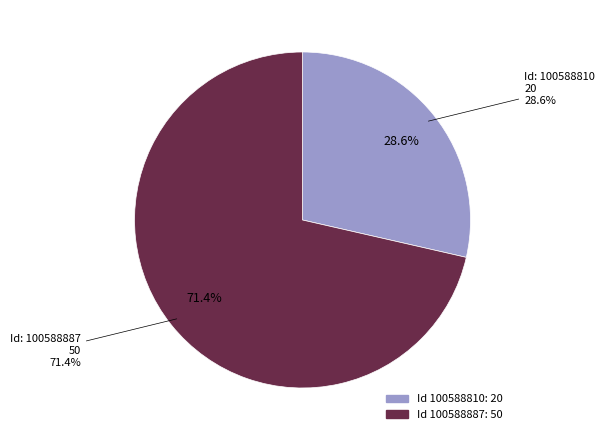

Is there a majority slice in this chart?

Yes